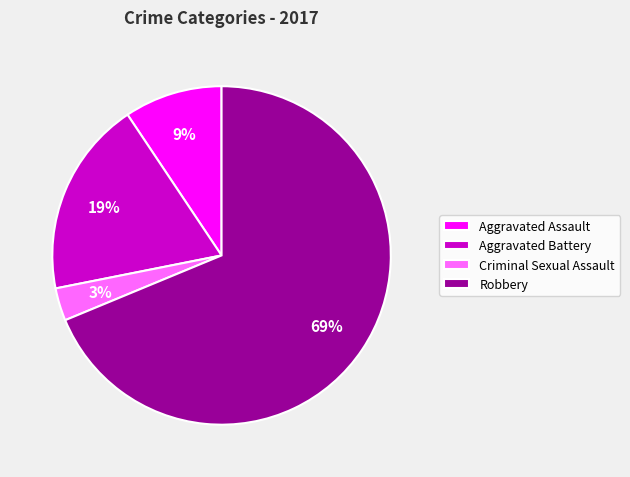

To the nearest percent, what is the combined percentage of Criminal Sexual Assault and Robbery?

72%